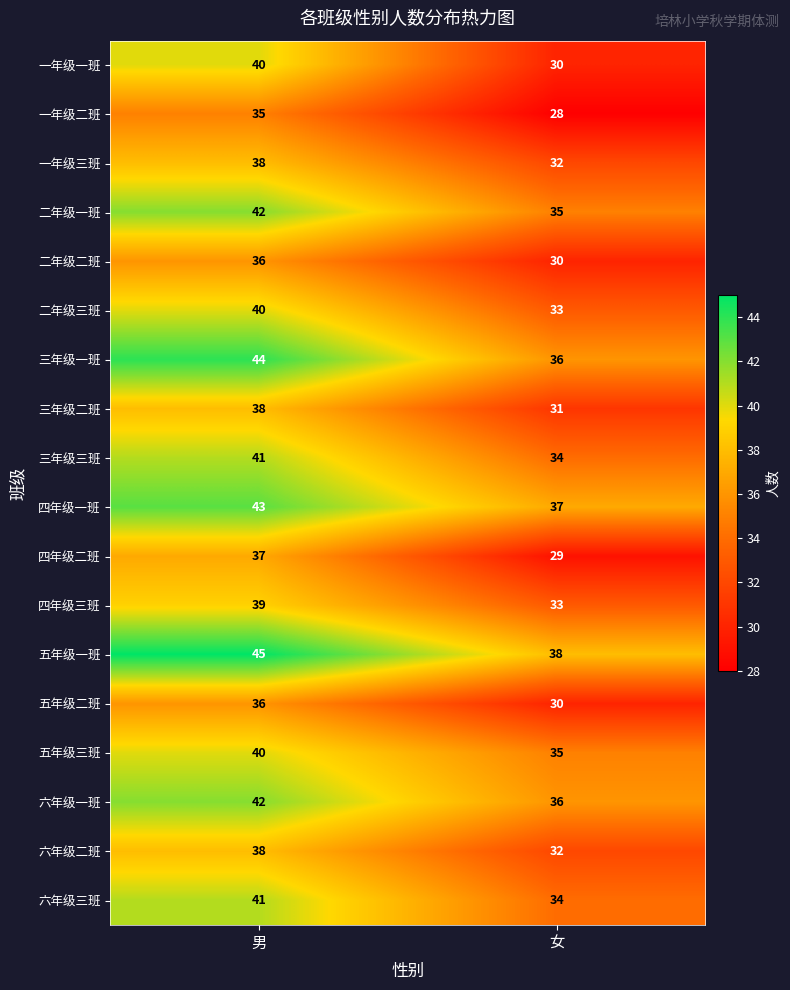

True or false: 一年级一班 has a value of 40 at 男.

True